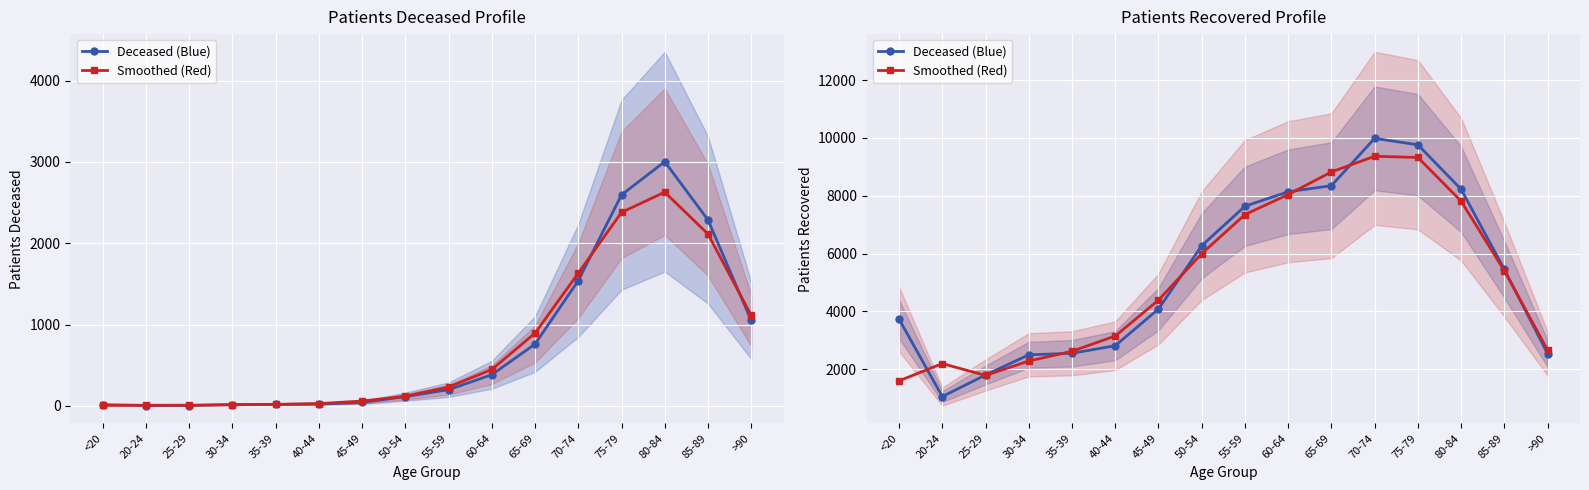

At which label does Deceased (Blue) reach its minimum?

20-24